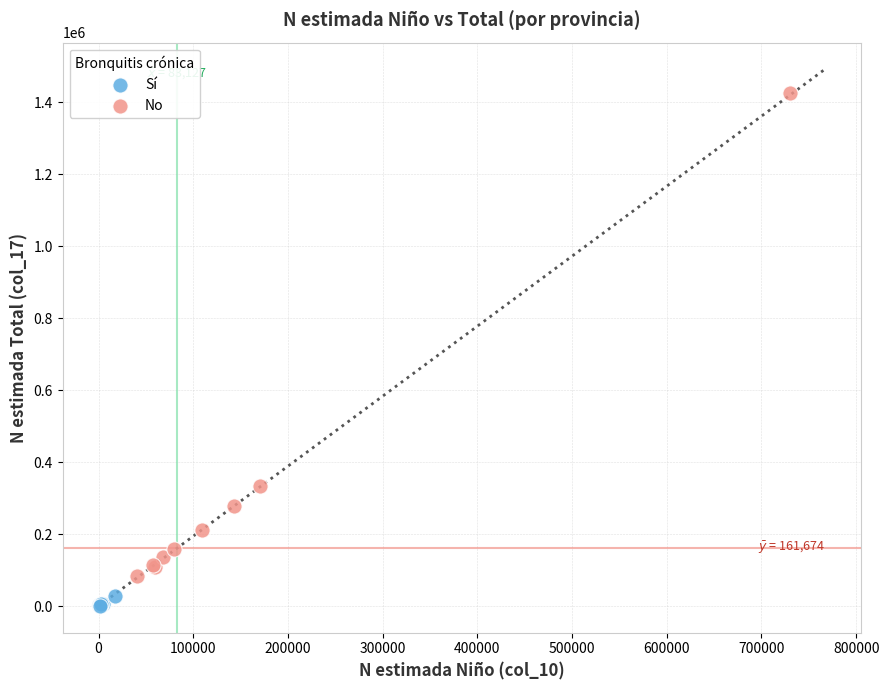

Which series reaches the maximum Y coordinate?

No